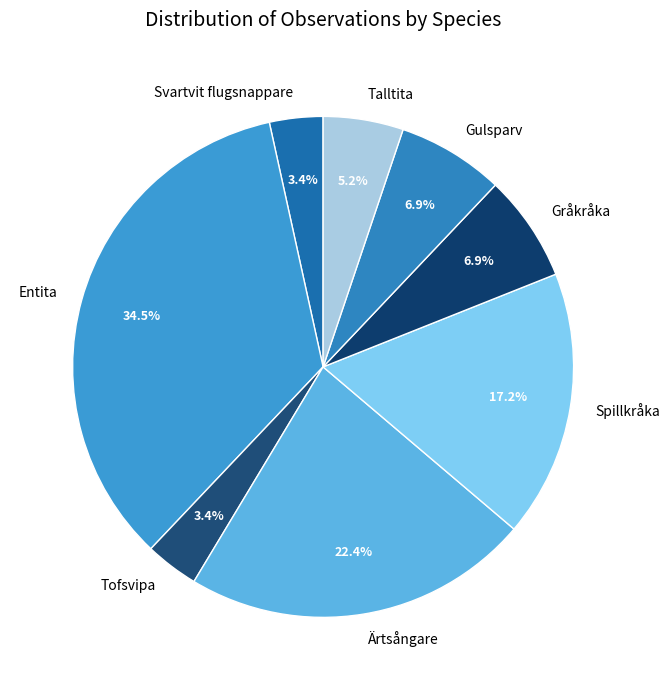

Which has a higher value, Gråkråka or Tofsvipa?

Gråkråka